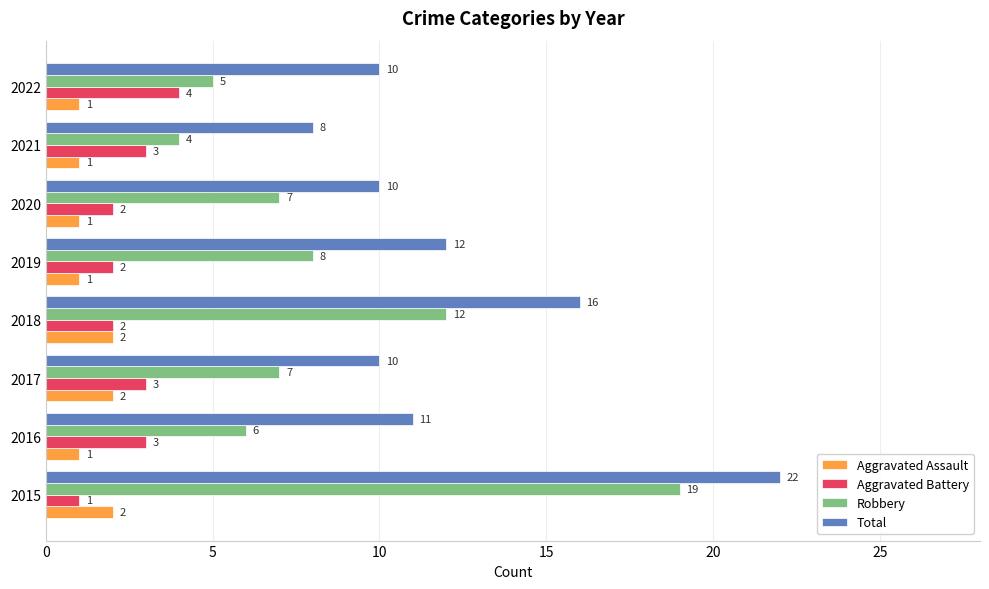

What are all the series names shown in the legend?

Aggravated Assault, Aggravated Battery, Robbery, Total